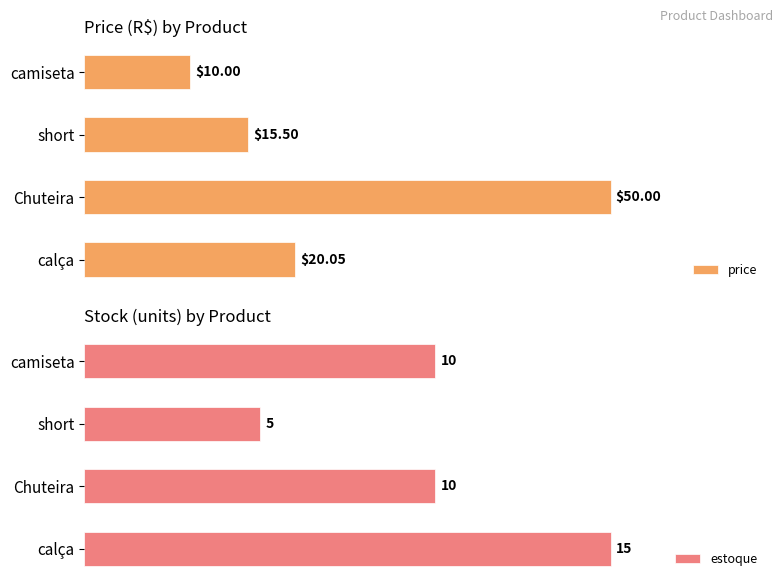

Which series changed the most between 0 and 20?

estoque